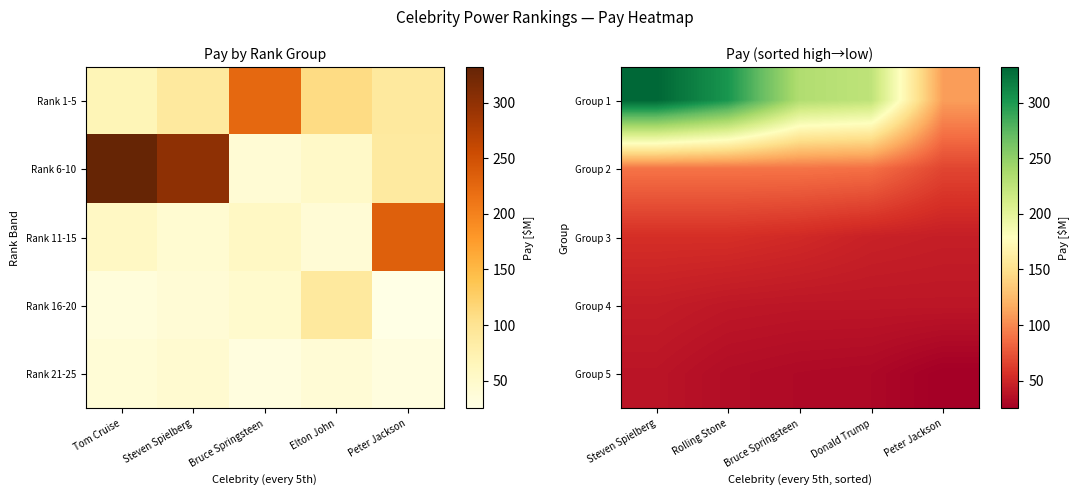

At which category is the sum across all series the highest?

Steven Spielberg